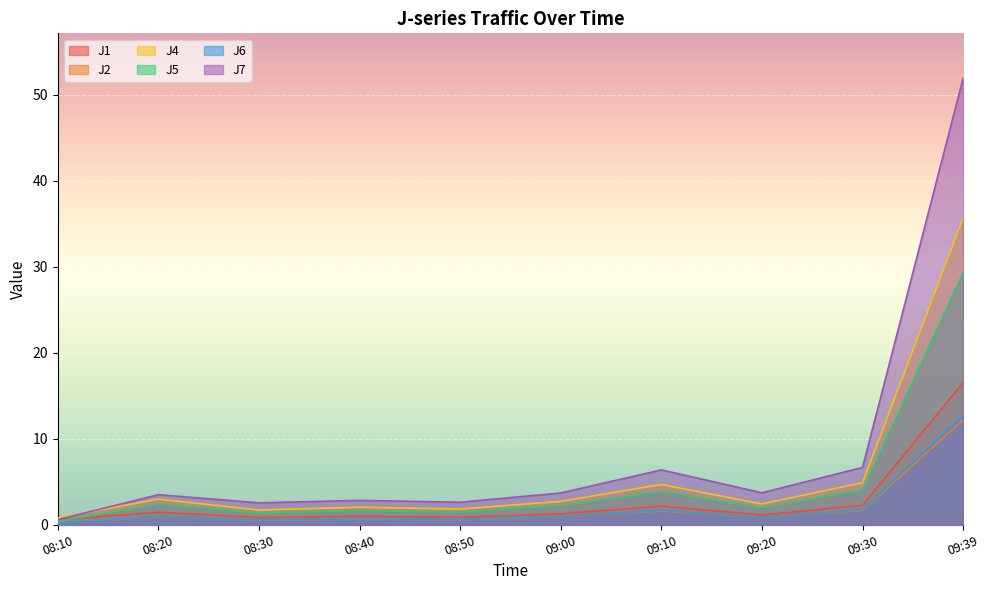

What is the difference between the maximum and minimum values in the J7 series?

51.3